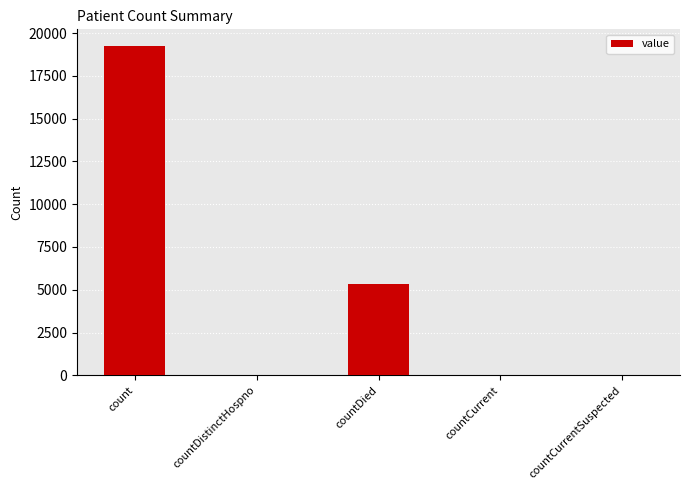

What is the maximum value shown in the chart?

19252